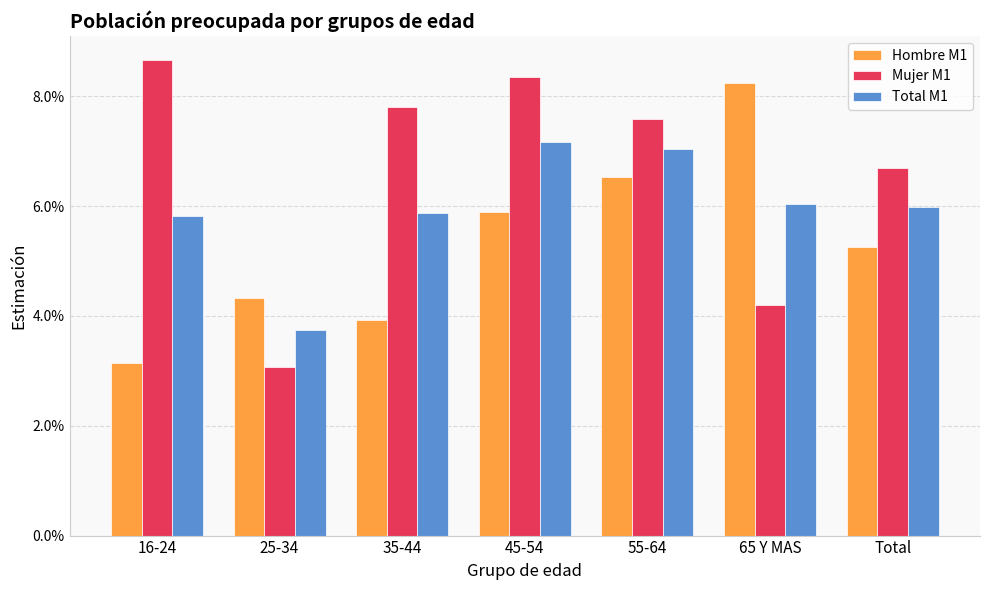

Count the Hombre M1 values in the range 0 to 1.

7